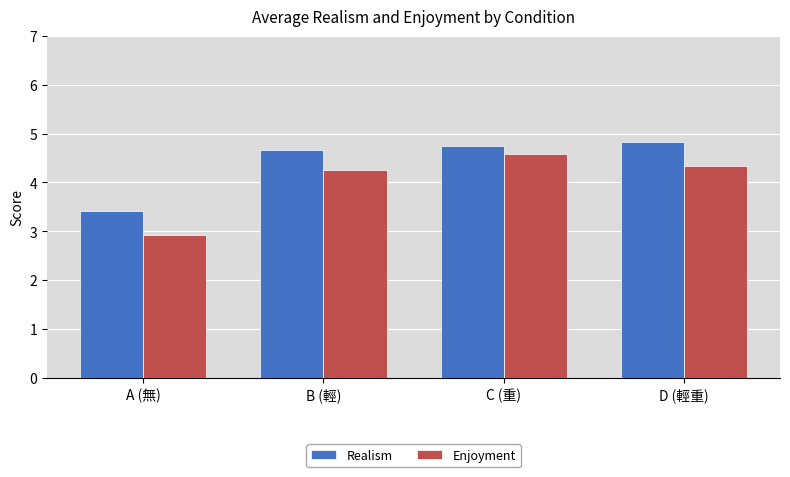

How many groups of bars are there?

4